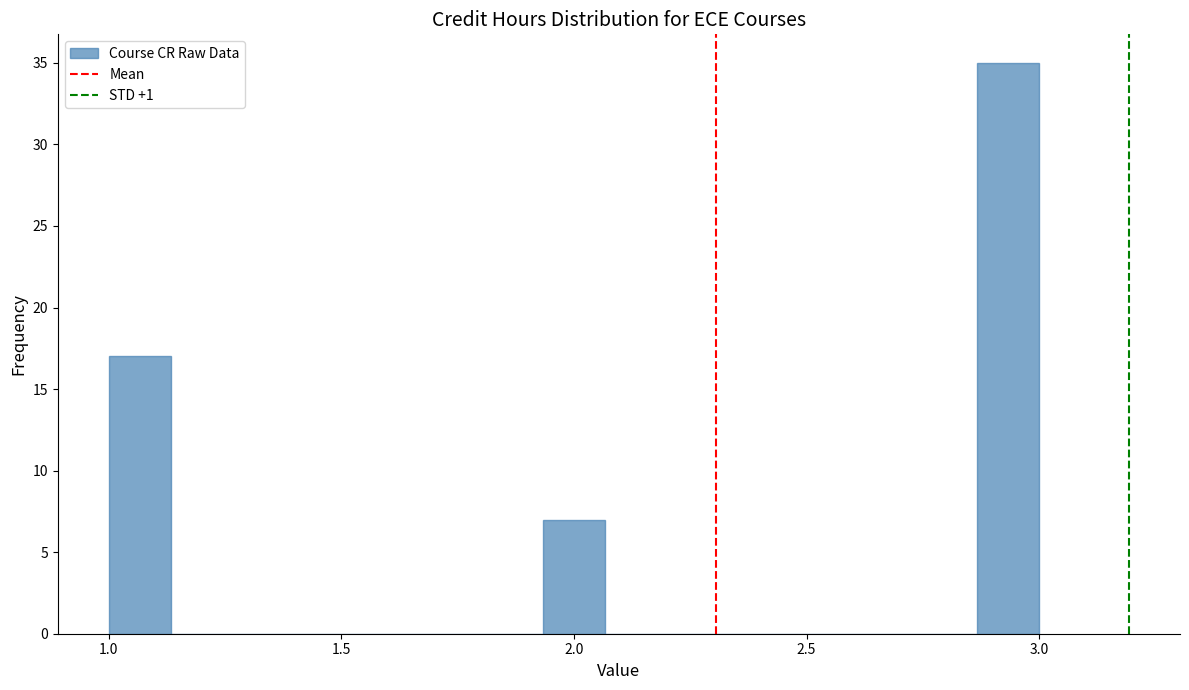

Around what value on the x-axis is the tallest bar? Give the approximate position of its centre, as read against the axis.

2.95